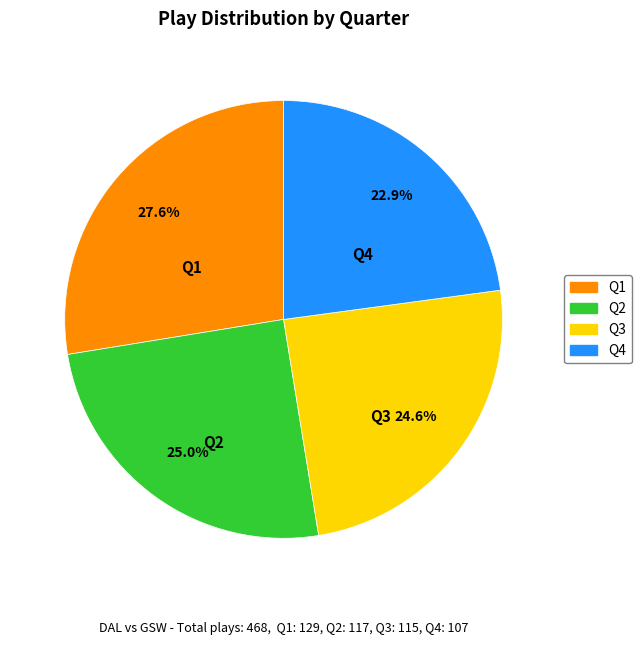

Which has a higher value, Q1 or Q3?

Q1